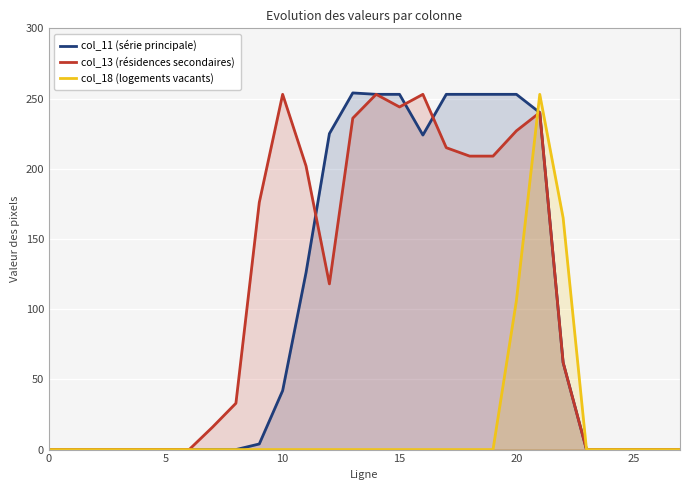

The value of col_13 (résidences secondaires) at 24 is 137. True or false?

False